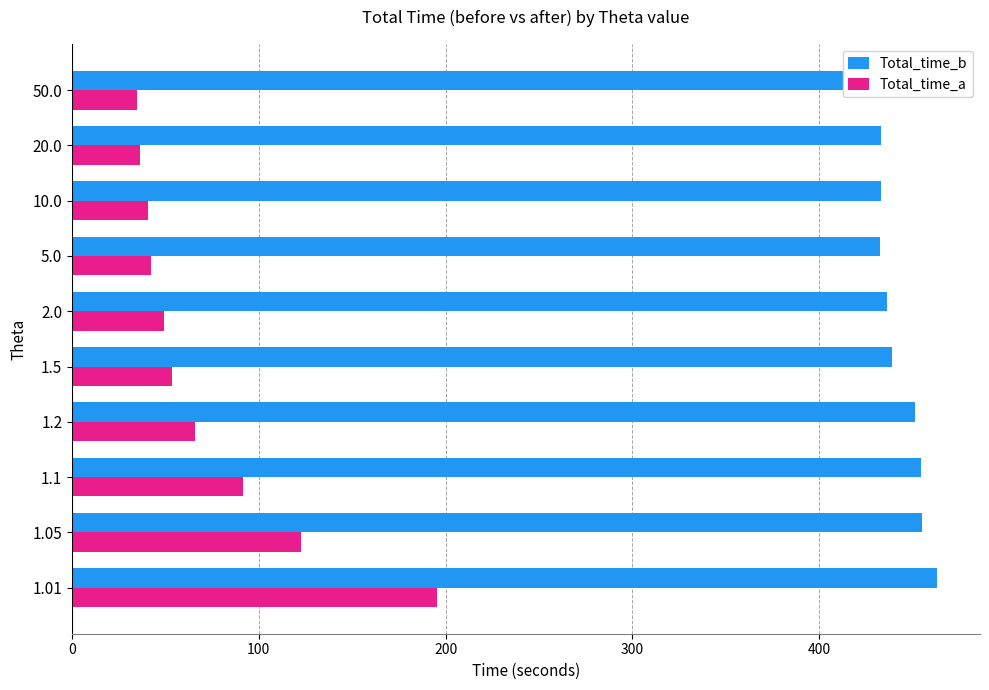

Rank the series by their average value, from highest to lowest.

Total_time_b, Total_time_a